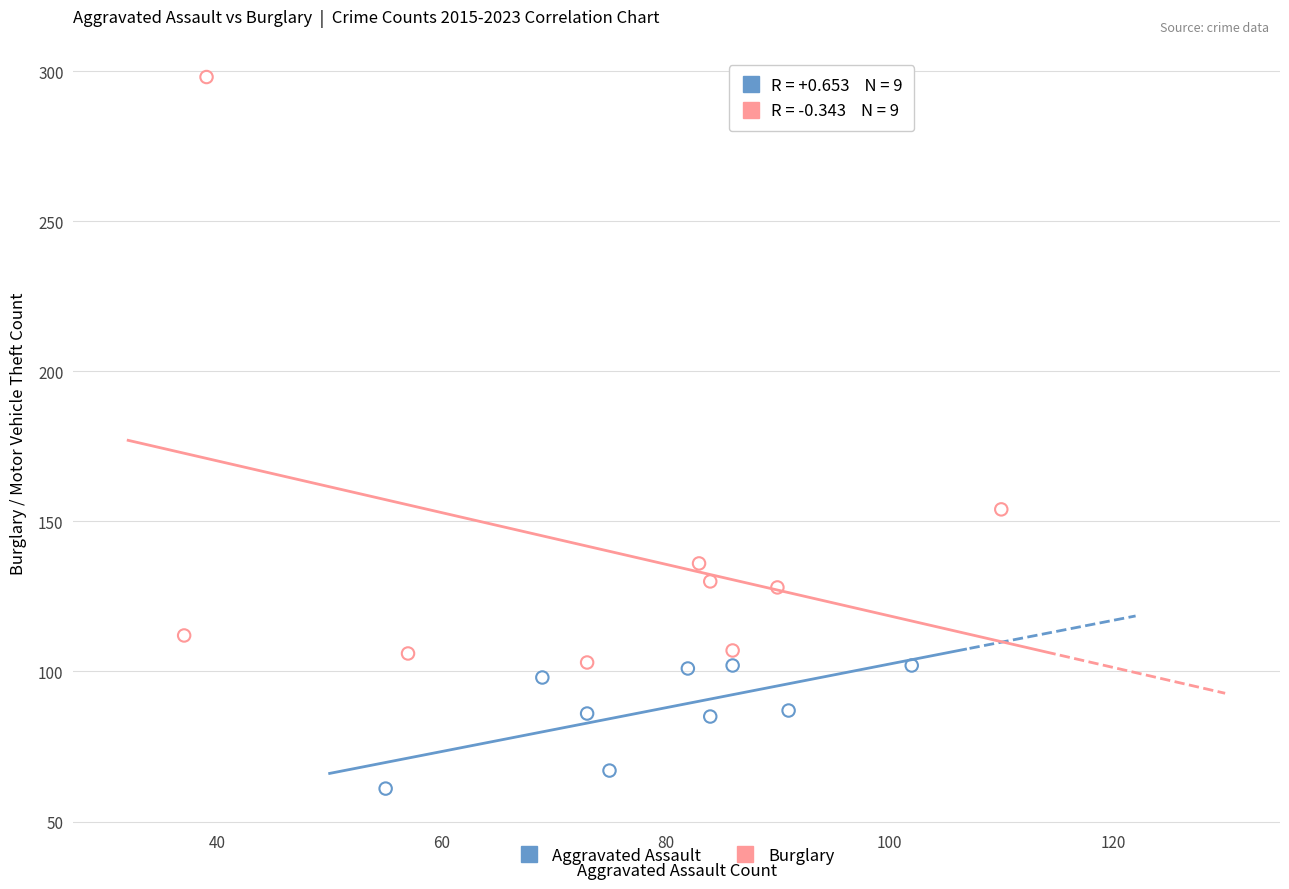

Which series has the widest spread of Y values?

Burglary